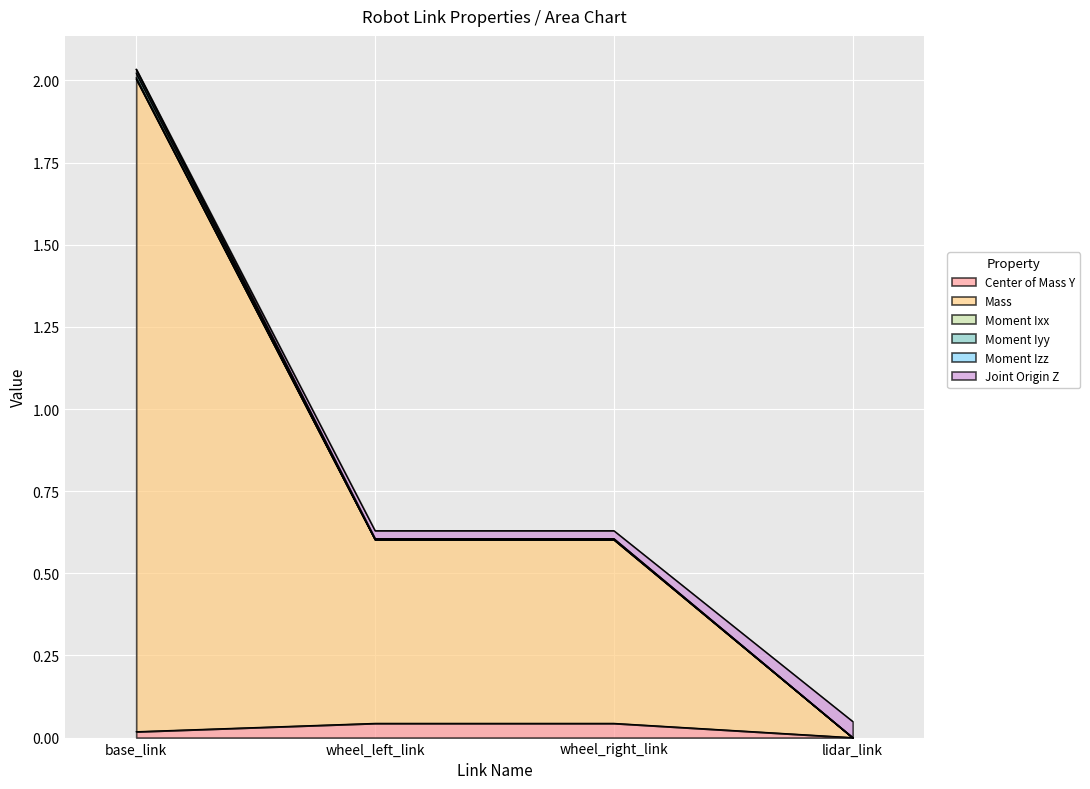

At which category is the sum across all series the highest?

base_link